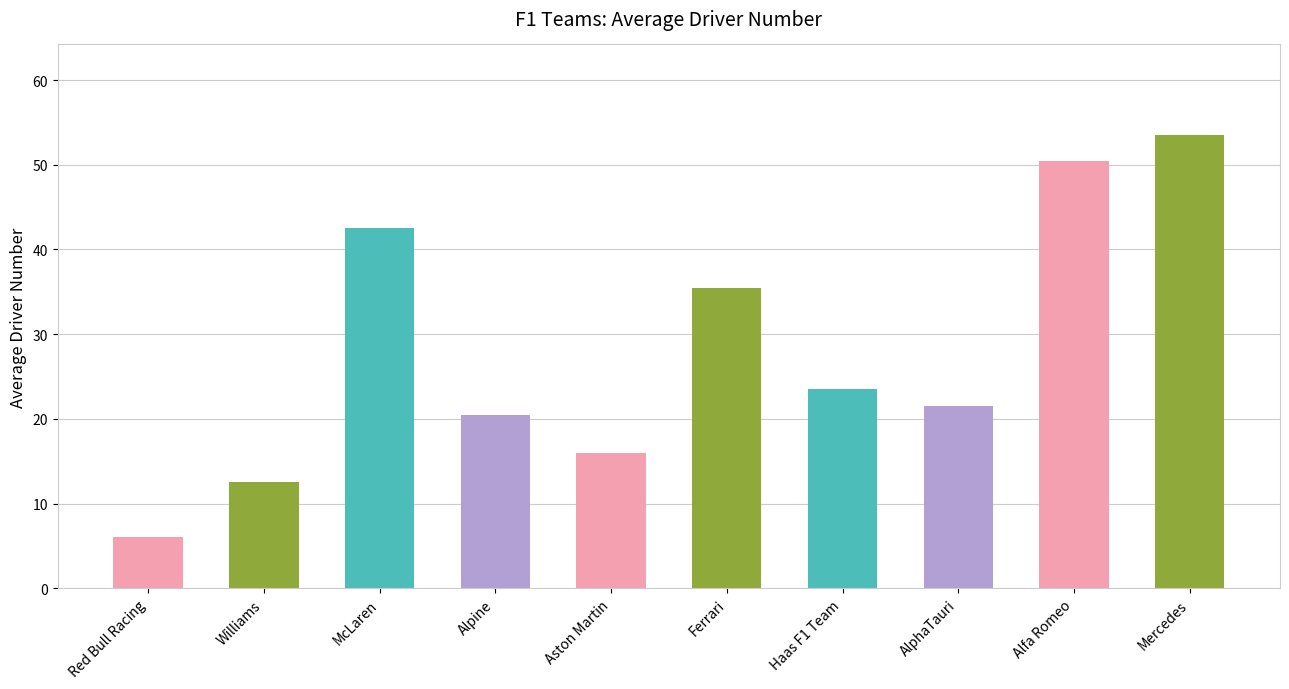

Is it true that the value at Mercedes is 53.5?

True